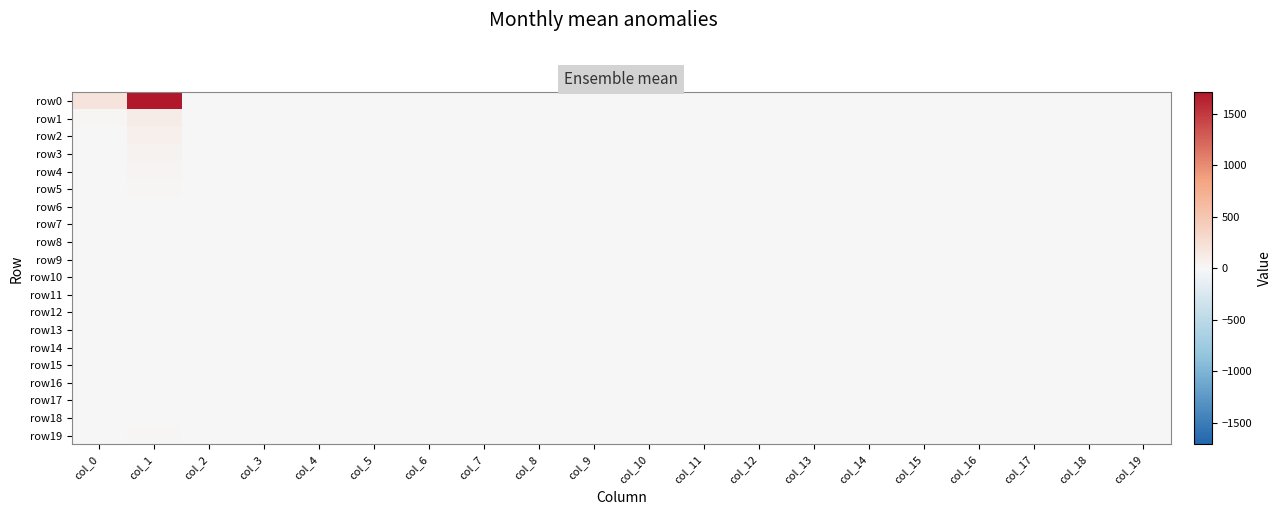

Which series has the largest total across all categories?

row0